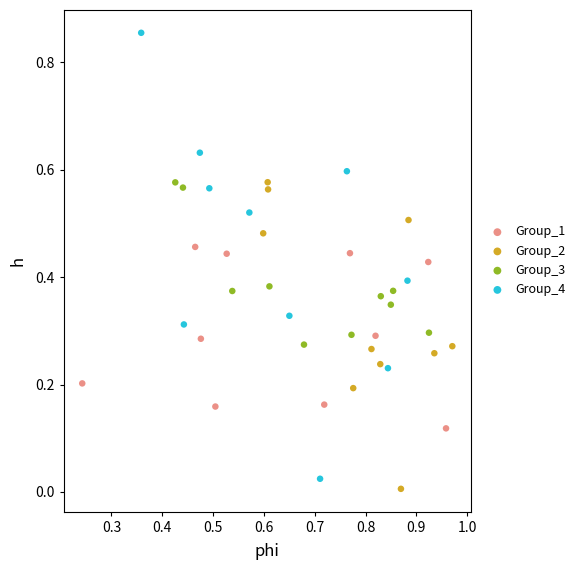

Which series reaches the minimum Y coordinate?

Group_2